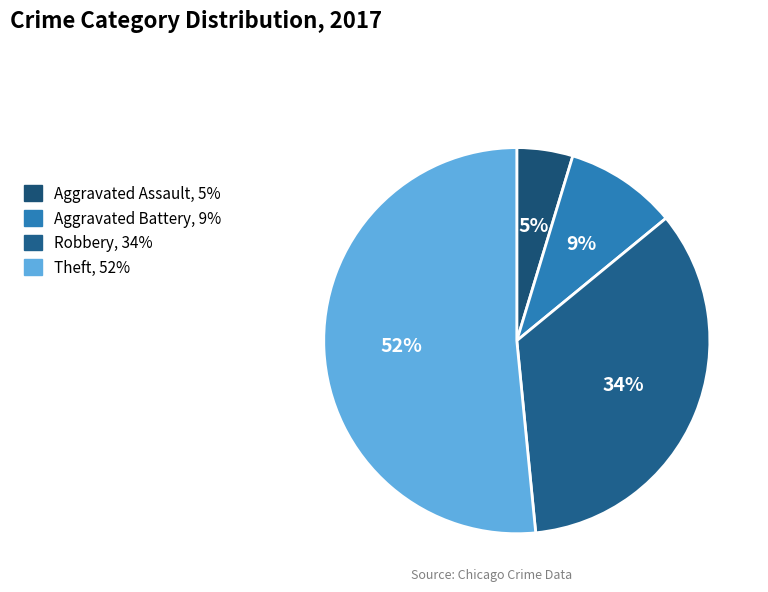

Is it true that Theft is 46% of the pie?

False